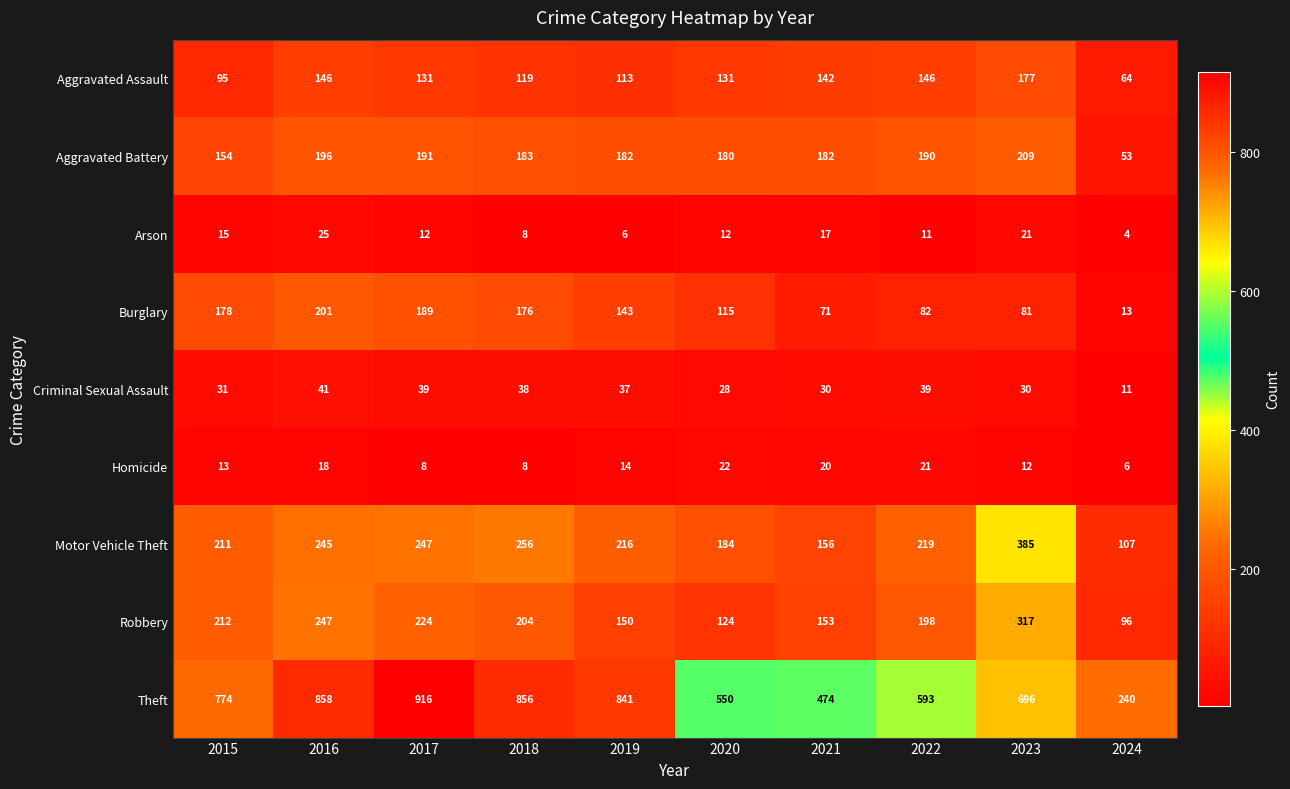

How many values in the Motor Vehicle Theft series are below 219?

5